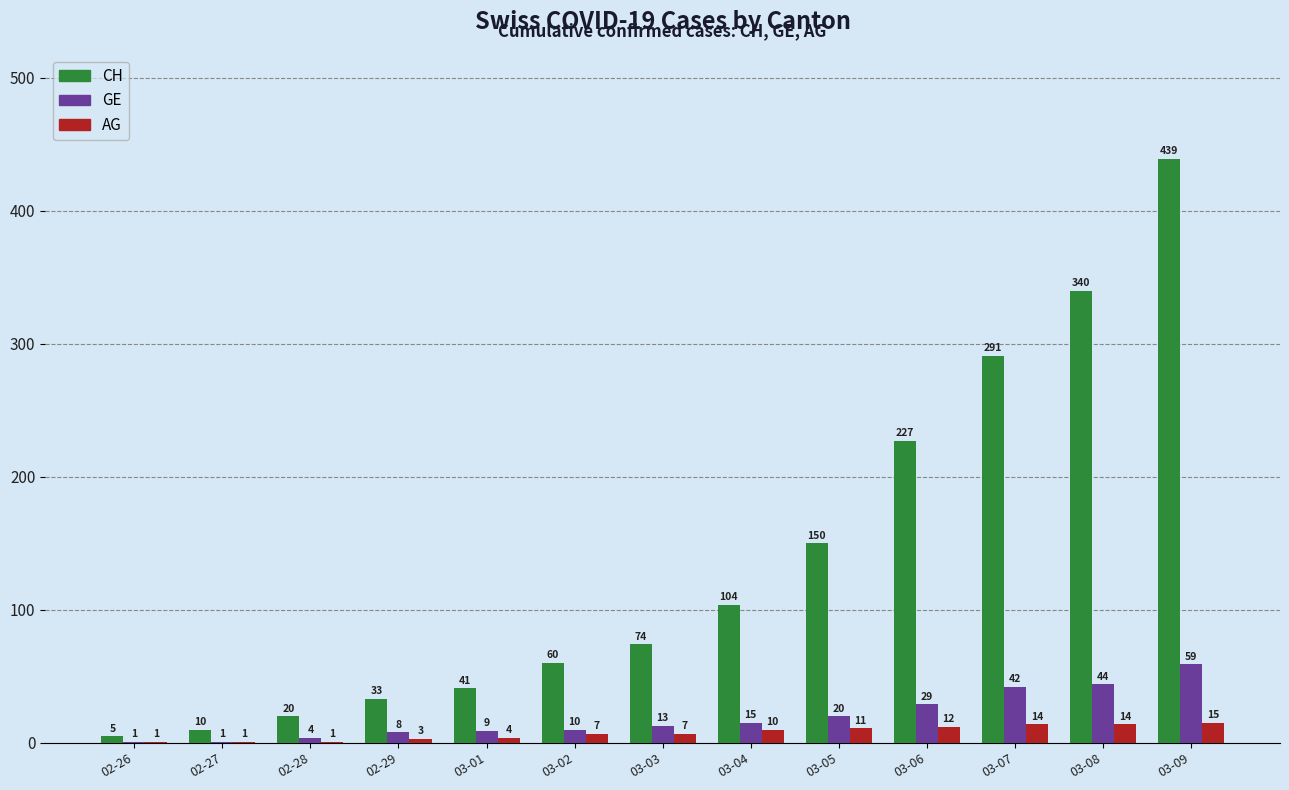

At which label is GE closest to 30?

03-06